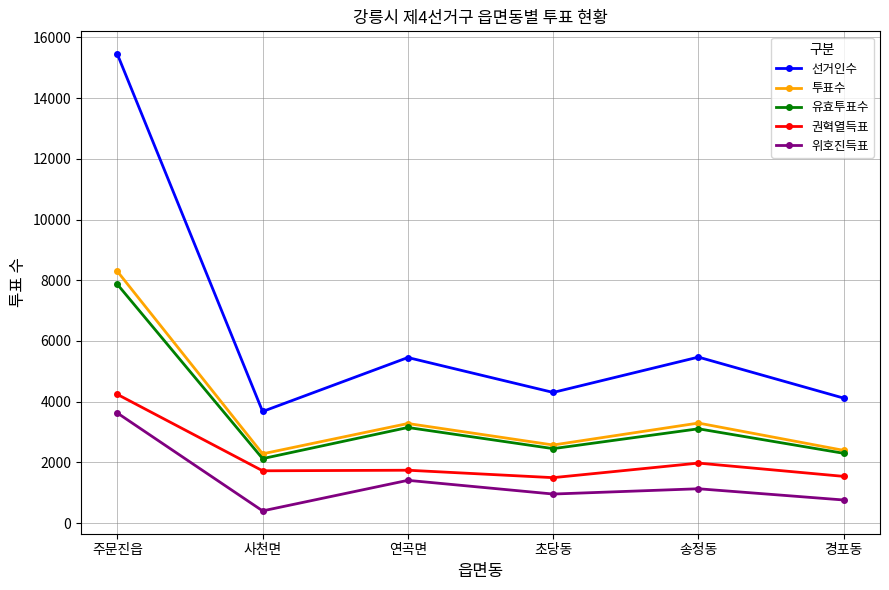

Rank the series by their maximum value, from highest to lowest.

선거인수, 투표수, 유효투표수, 권혁열득표, 위호진득표